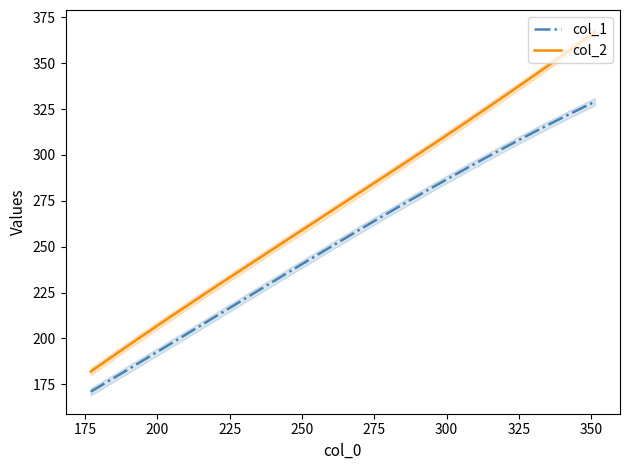

True or false: col_1 and col_2 cross at least once.

False